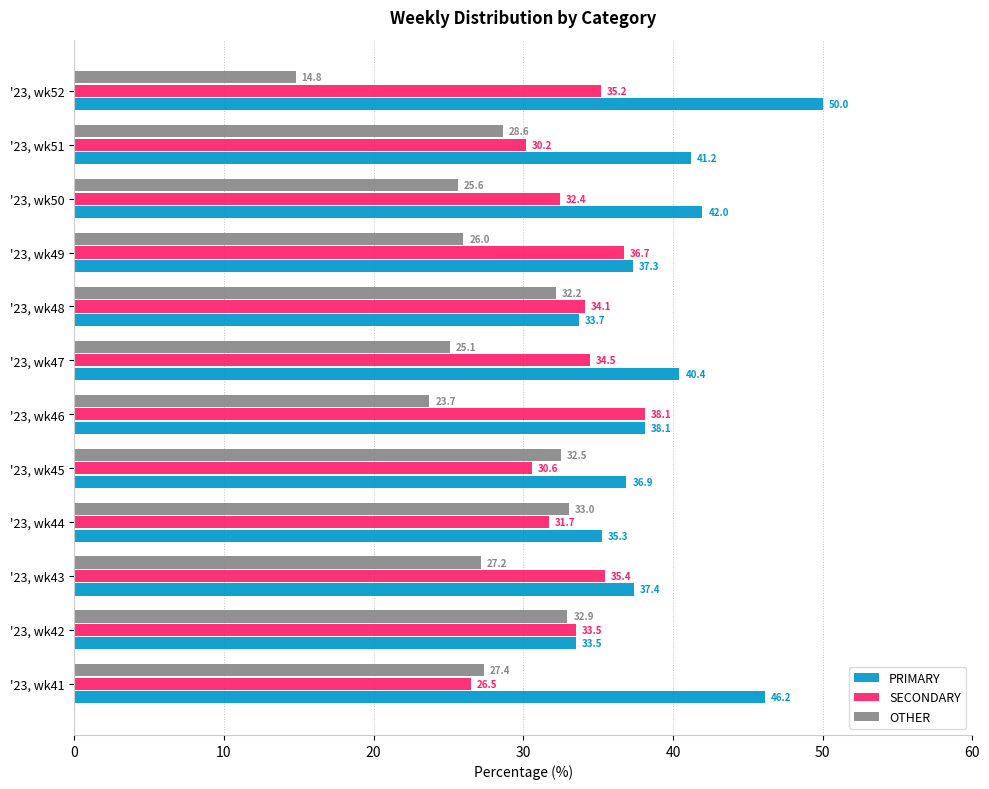

Which series has the largest total across all categories?

PRIMARY